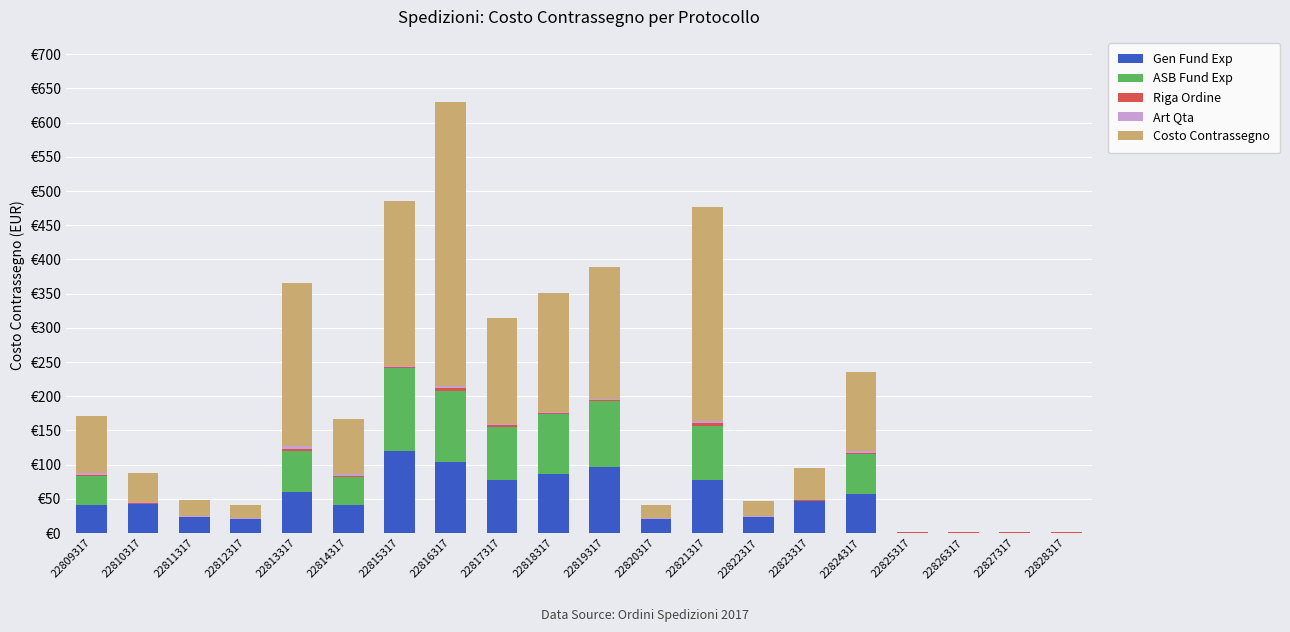

Which series has the largest total across all categories?

Costo Contrassegno